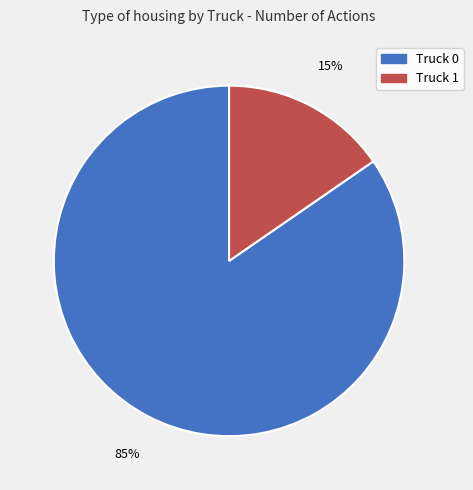

How many slices are in this pie chart?

2